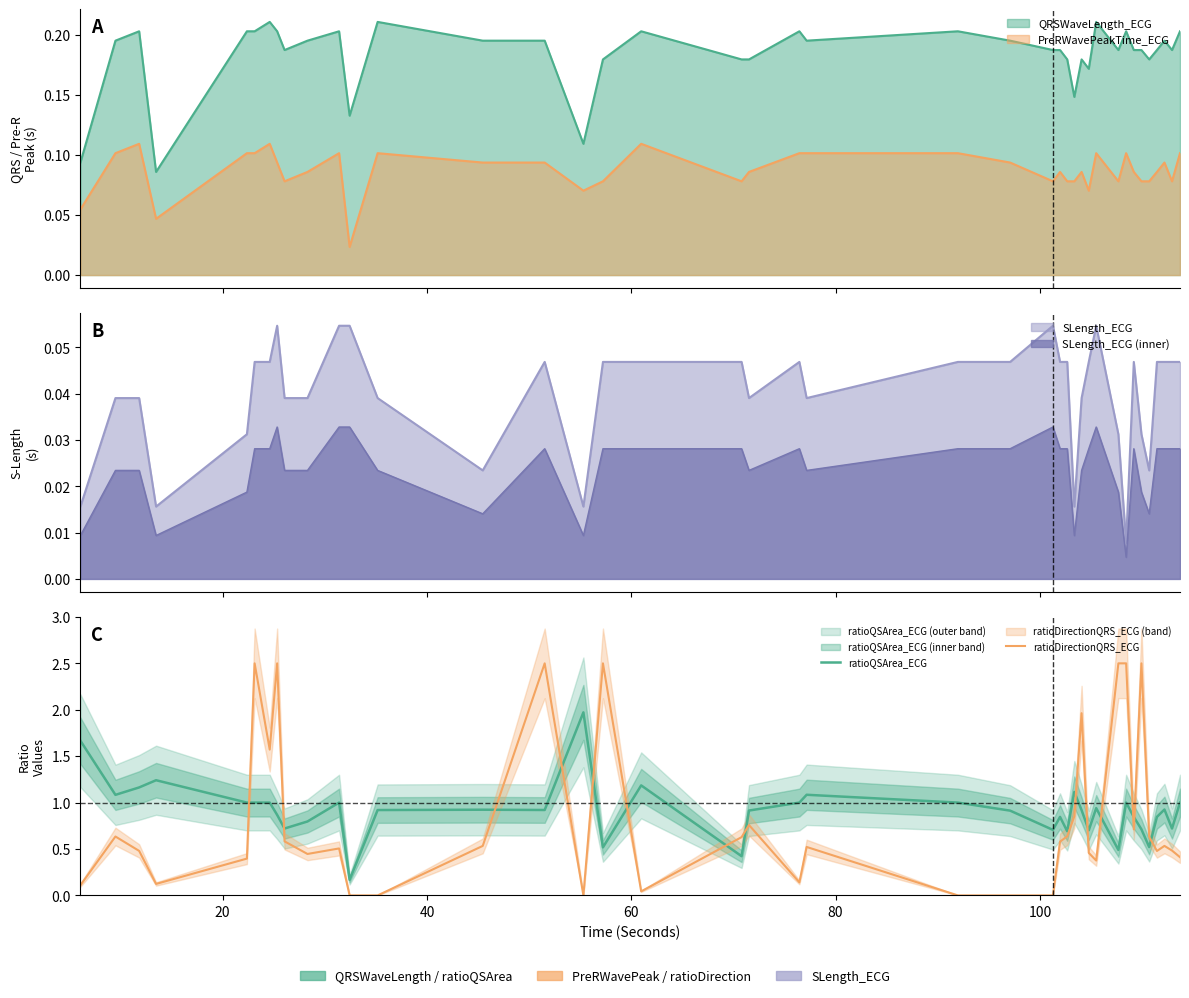

What is the difference between the maximum and minimum values in the ratioQSArea_ECG series?

1.8